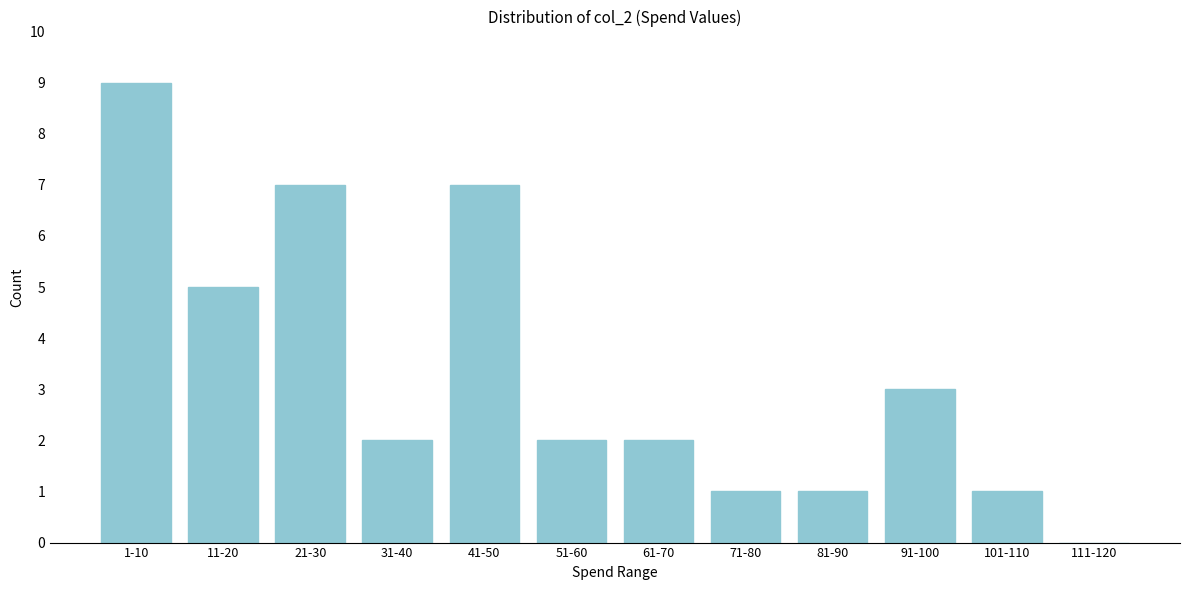

Reading left to right, what are all the values shown in this chart?

1-10=9	11-20=5	21-30=7	31-40=2	41-50=7	51-60=2	61-70=2	71-80=1	81-90=1	91-100=3	101-110=1	111-120=0